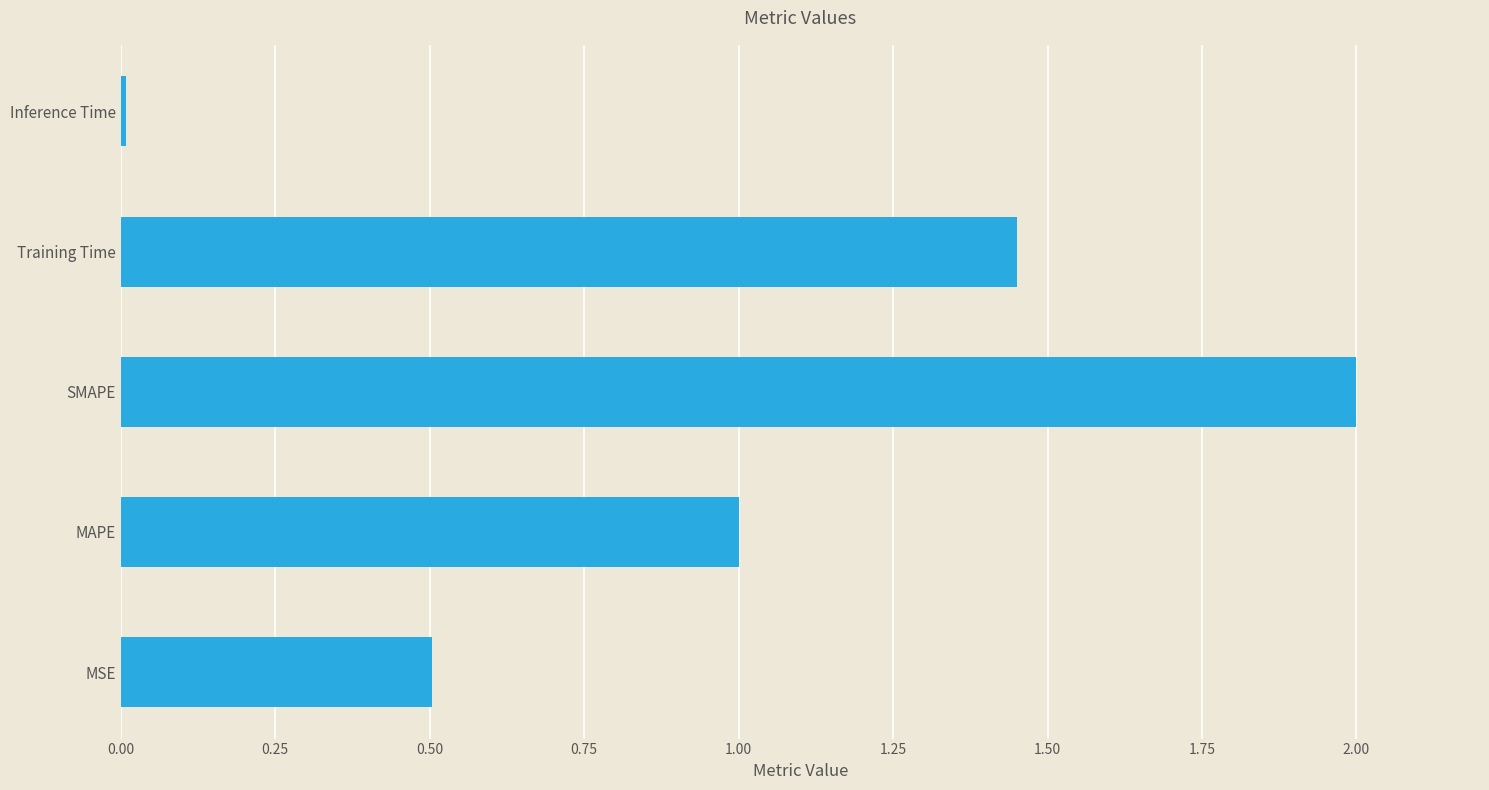

Is it true that the value at MSE is 0.5?

True